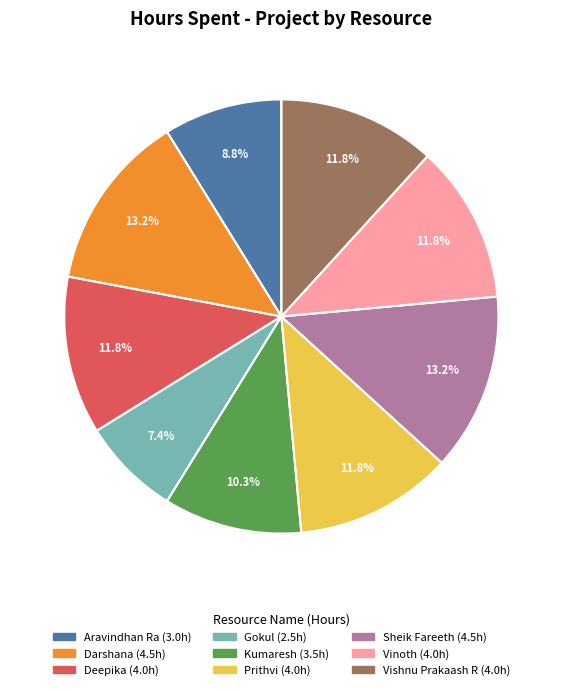

Count the number of slices in the pie.

9